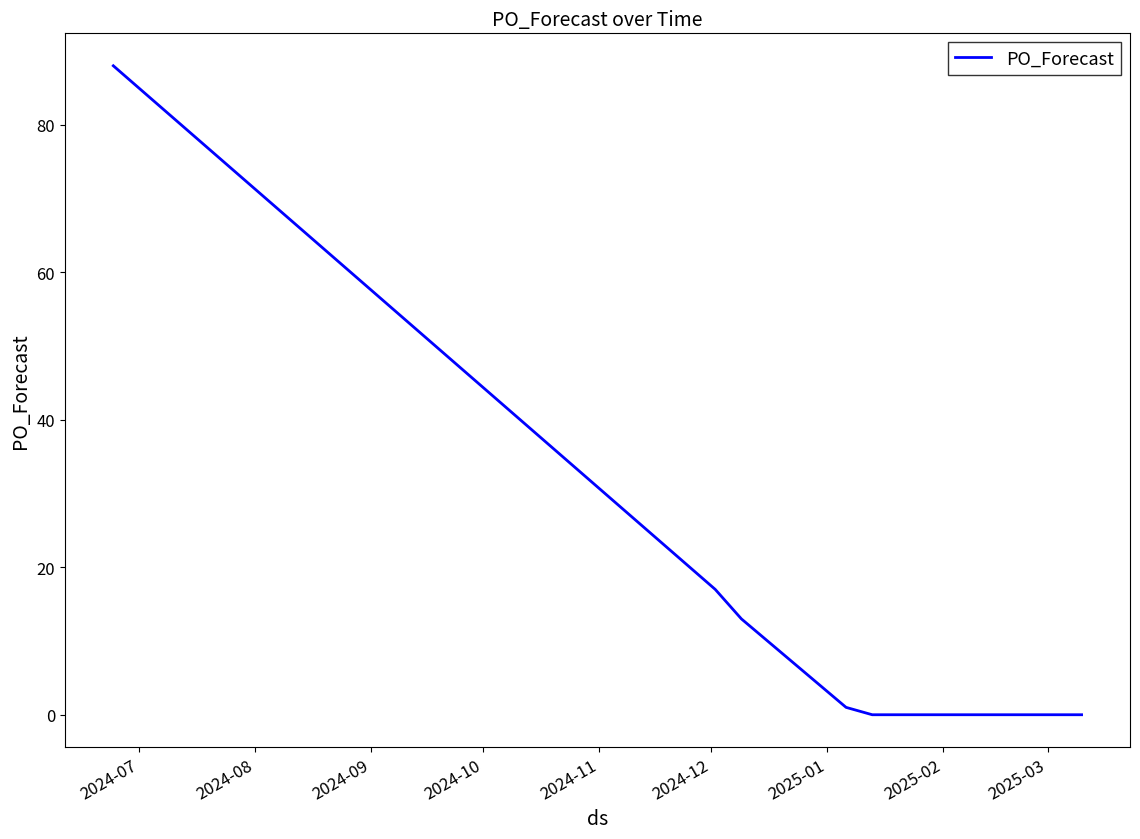

Reading left to right, list all the values displayed in this chart.

88	17	13	10	1	0	0	0	0	0	0	0	0	0